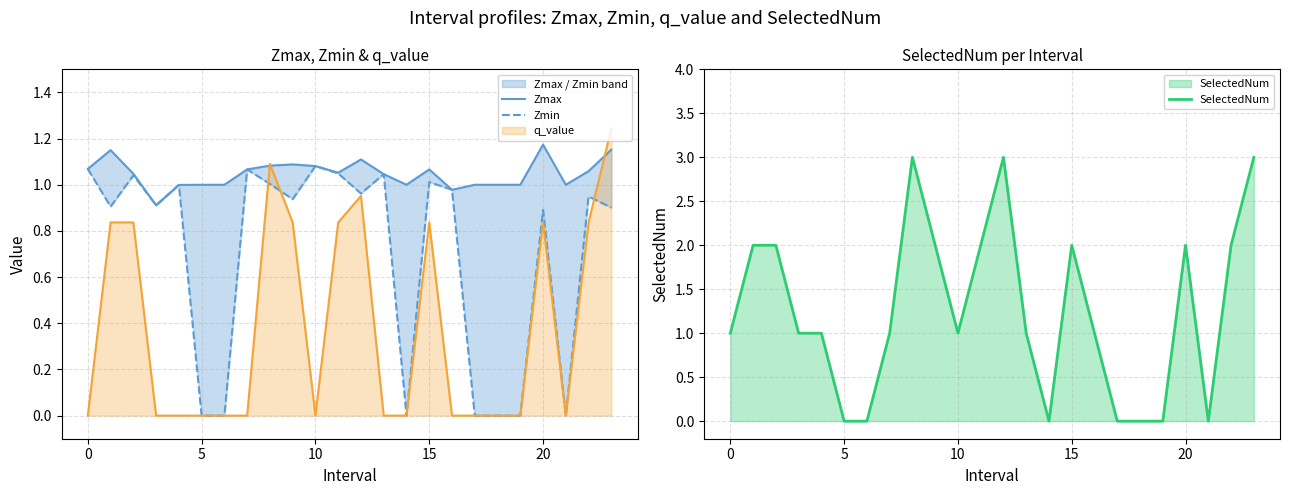

True or false: q_value has a value of 0.4 at 5.

False